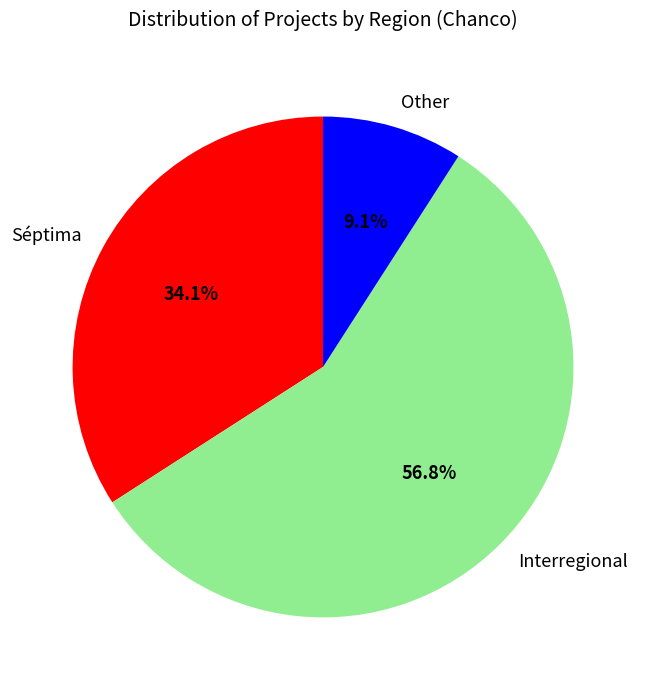

To the nearest percent, what portion does Other represent?

9%